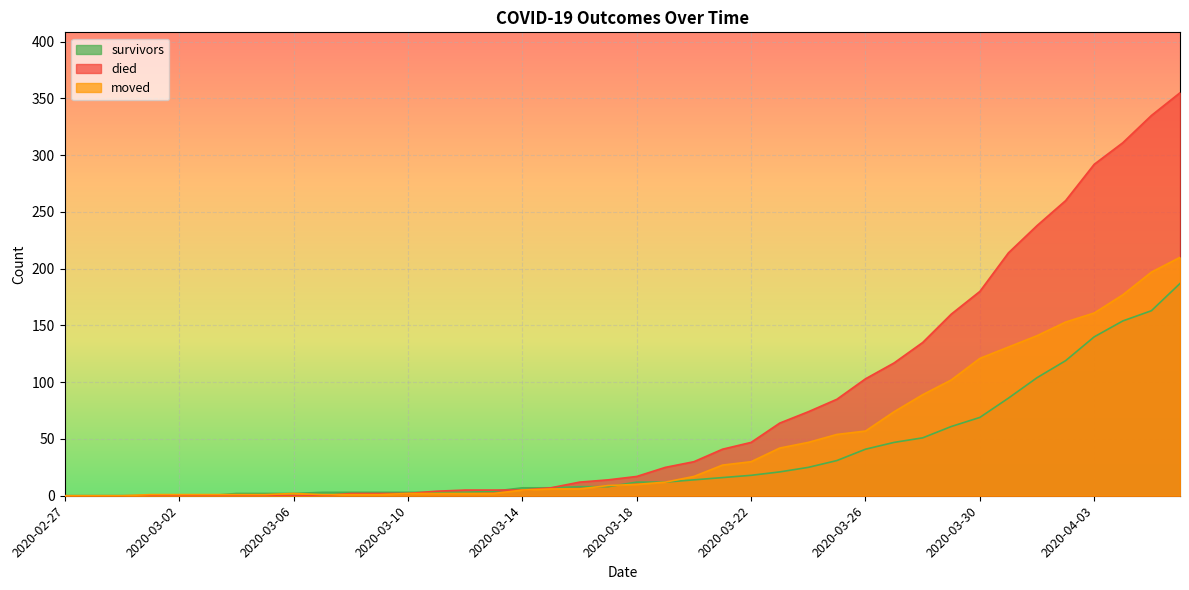

How many lines are shown in the chart?

3